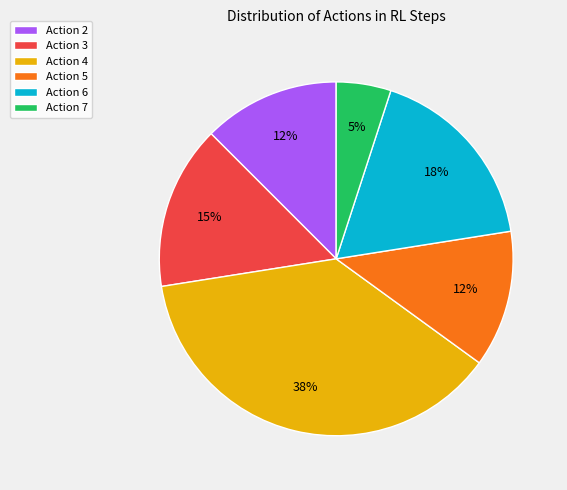

Approximately how many times larger is the value at Action 3 compared to Action 2?

1.2